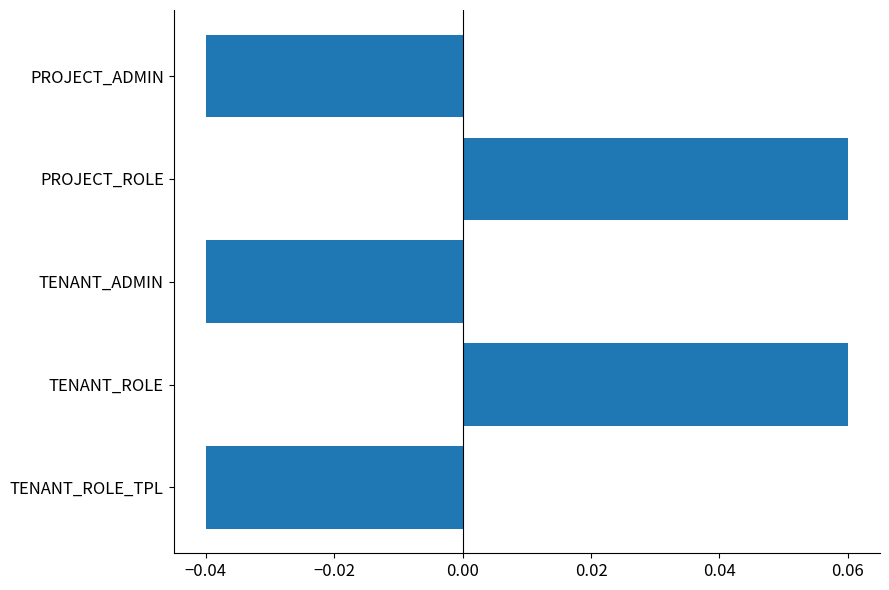

Which has a higher value, TENANT_ADMIN or PROJECT_ROLE?

PROJECT_ROLE